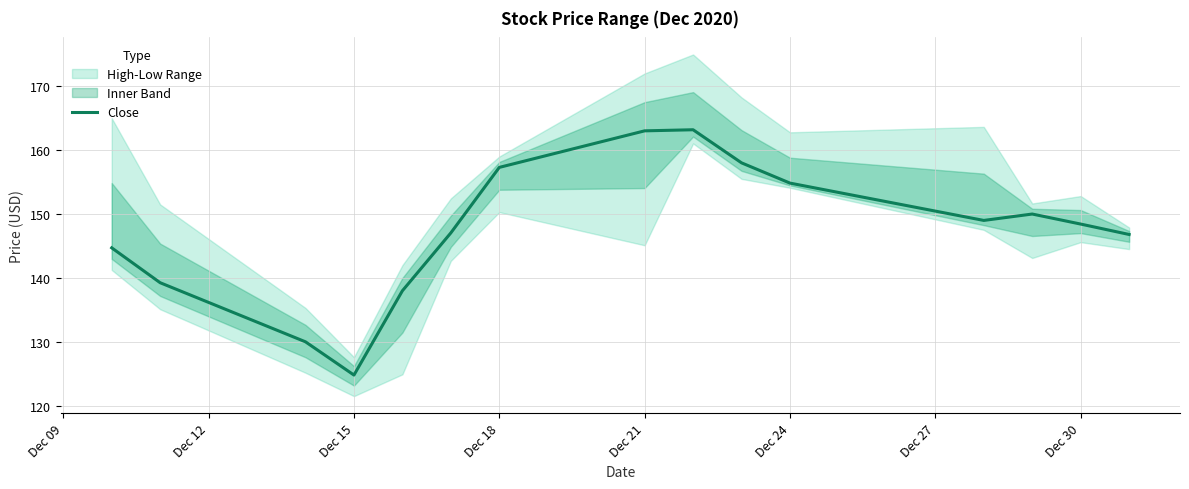

What is the minimum value for Close?

124.8